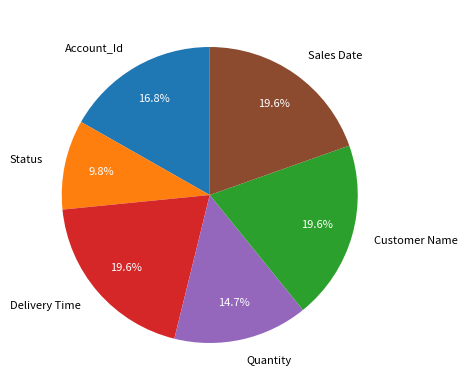

To the nearest percent, what percentage of the pie is Status?

10%